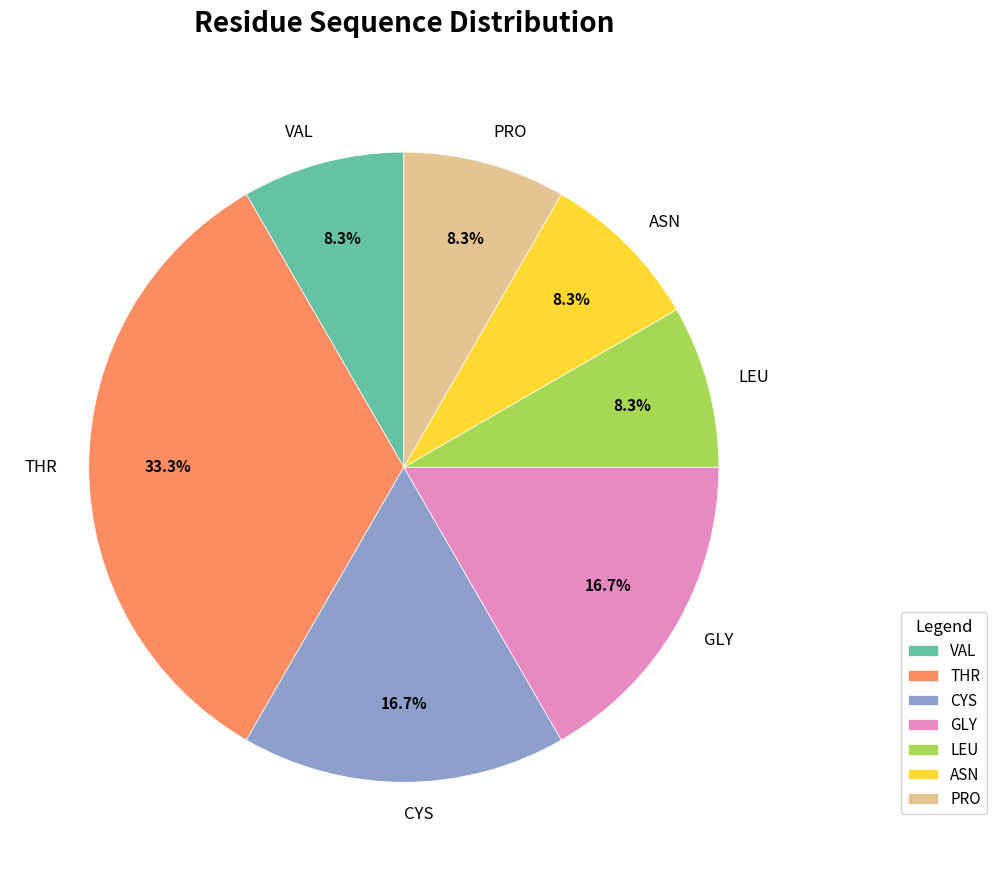

What is the largest slice in the pie chart?

THR